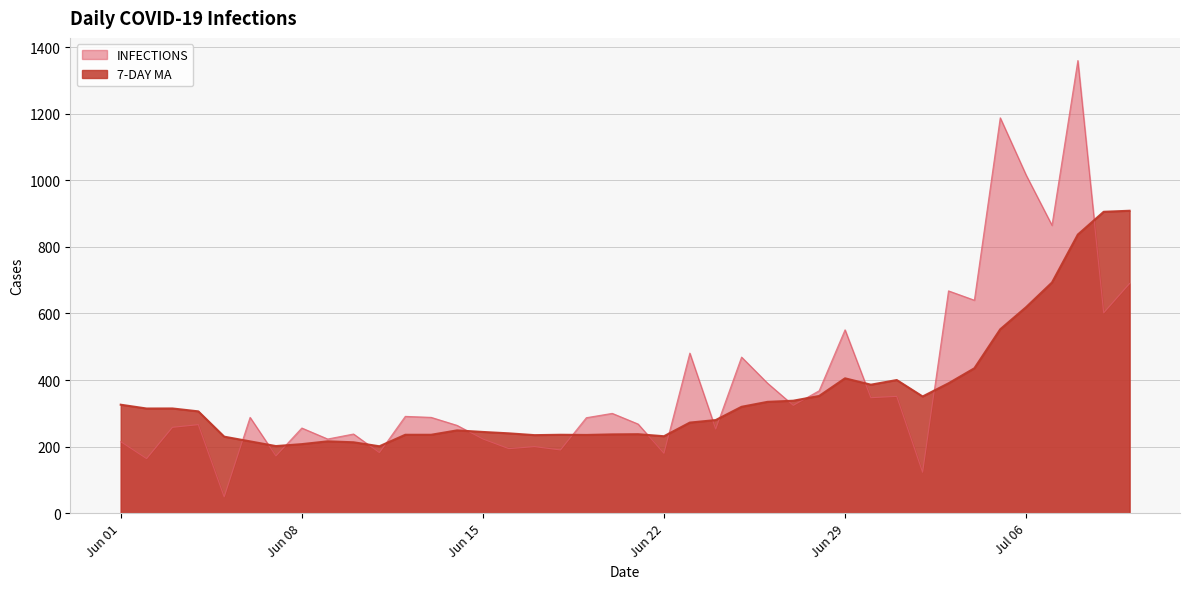

Reading left to right, extract all data points from this chart.

INFECTIONS: 215.0	164.0	258.0	266.0	49.0	288.0	172.0	256.0	223.0	238.0	182.0	291.0	288.0	264.0	223.0	194.0	200.0	190.0	287.0	300.0	268.0	180.0	481.0	253.0	469.0	391.0	324.0	368.0	551.0	347.0	351.0	123.0	668.0	640.0	1188.0	1016.0	865.0	1360.0	602.0	690.0
7-DAY MA: 326.0	314.6	314.7	306.0	230.0	215.9	201.7	207.6	216.0	213.1	201.1	235.7	235.7	248.9	244.1	240.0	234.6	235.7	235.1	236.9	237.4	231.3	272.3	279.9	319.7	334.6	338.0	352.3	405.3	386.1	400.1	350.7	390.3	435.4	552.6	619.0	693.0	837.1	905.6	908.7